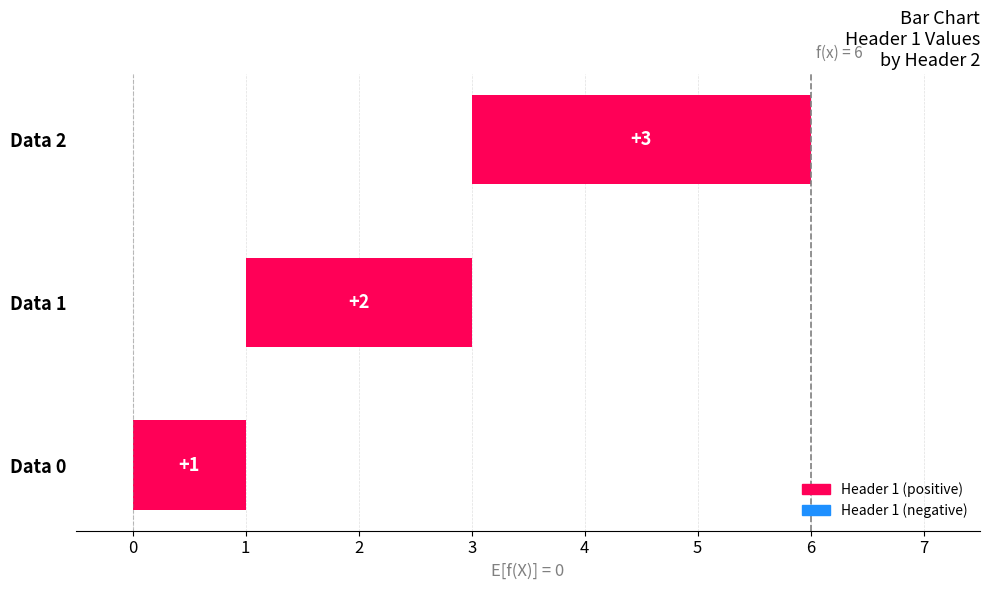

Where does the data first go above 2?

Data 2